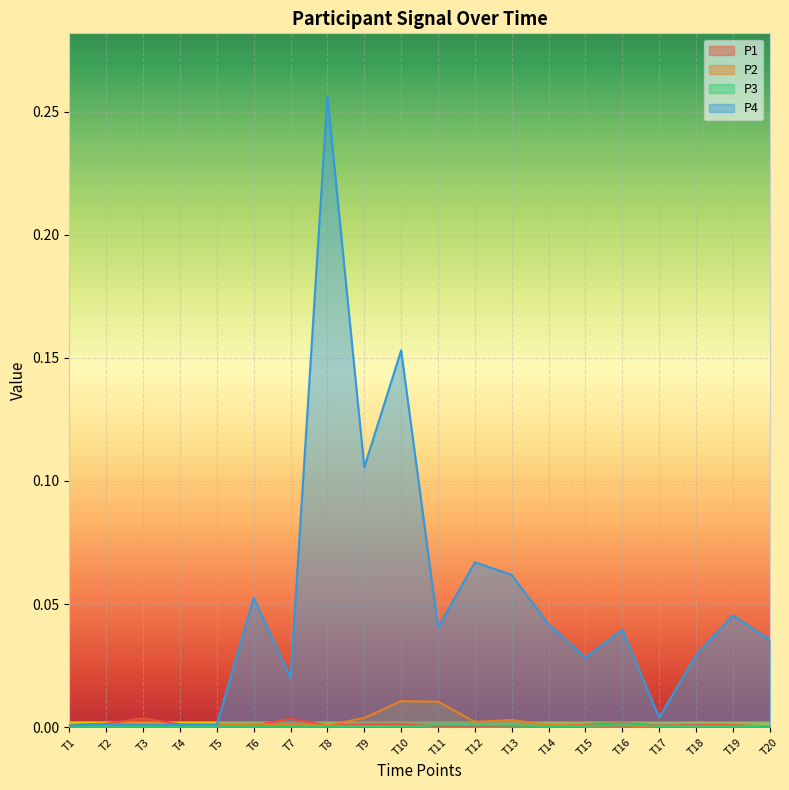

Which series has the largest total across all categories?

P4